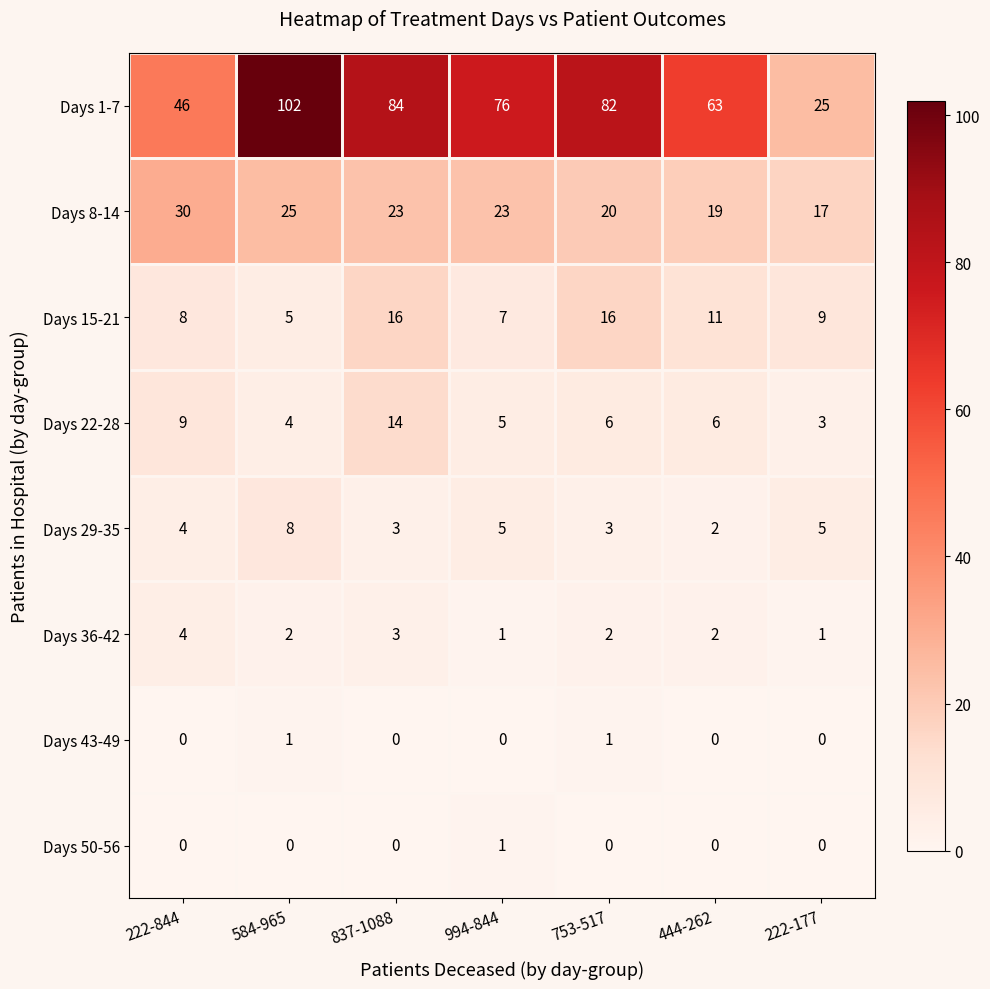

What is the difference between the highest and lowest values at 584-965?

102